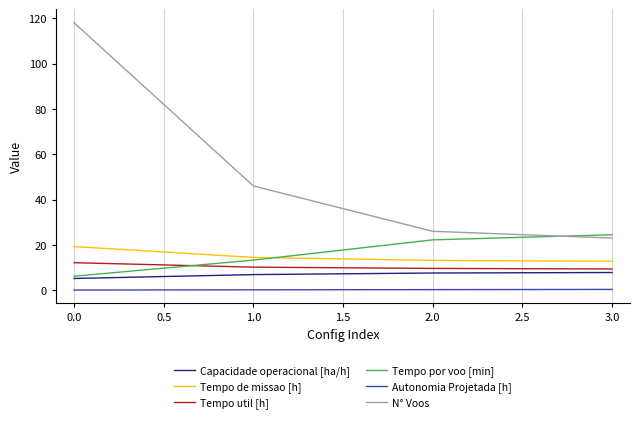

What is the highest value of the Capacidade operacional [ha/h] series?

7.8